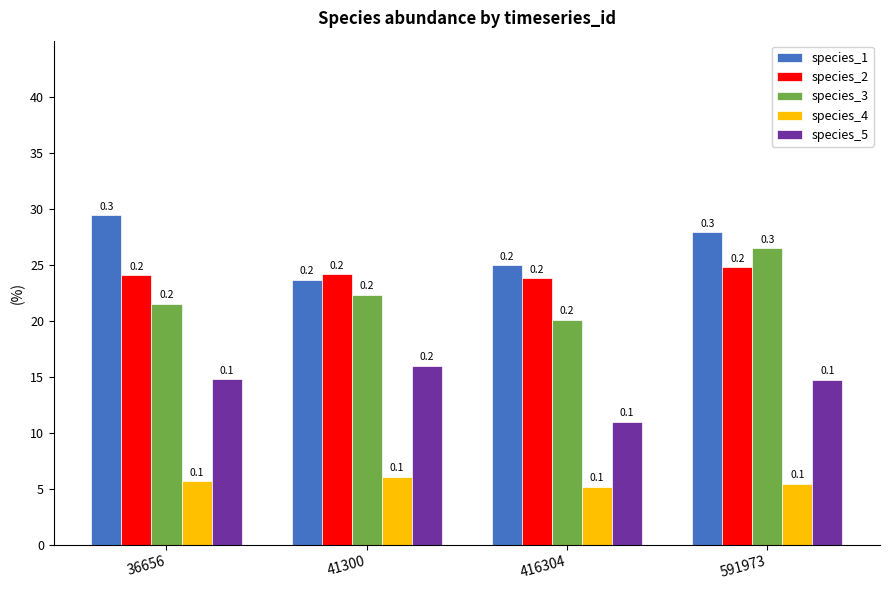

What is the spread (max minus min) of values at 41300?

0.2